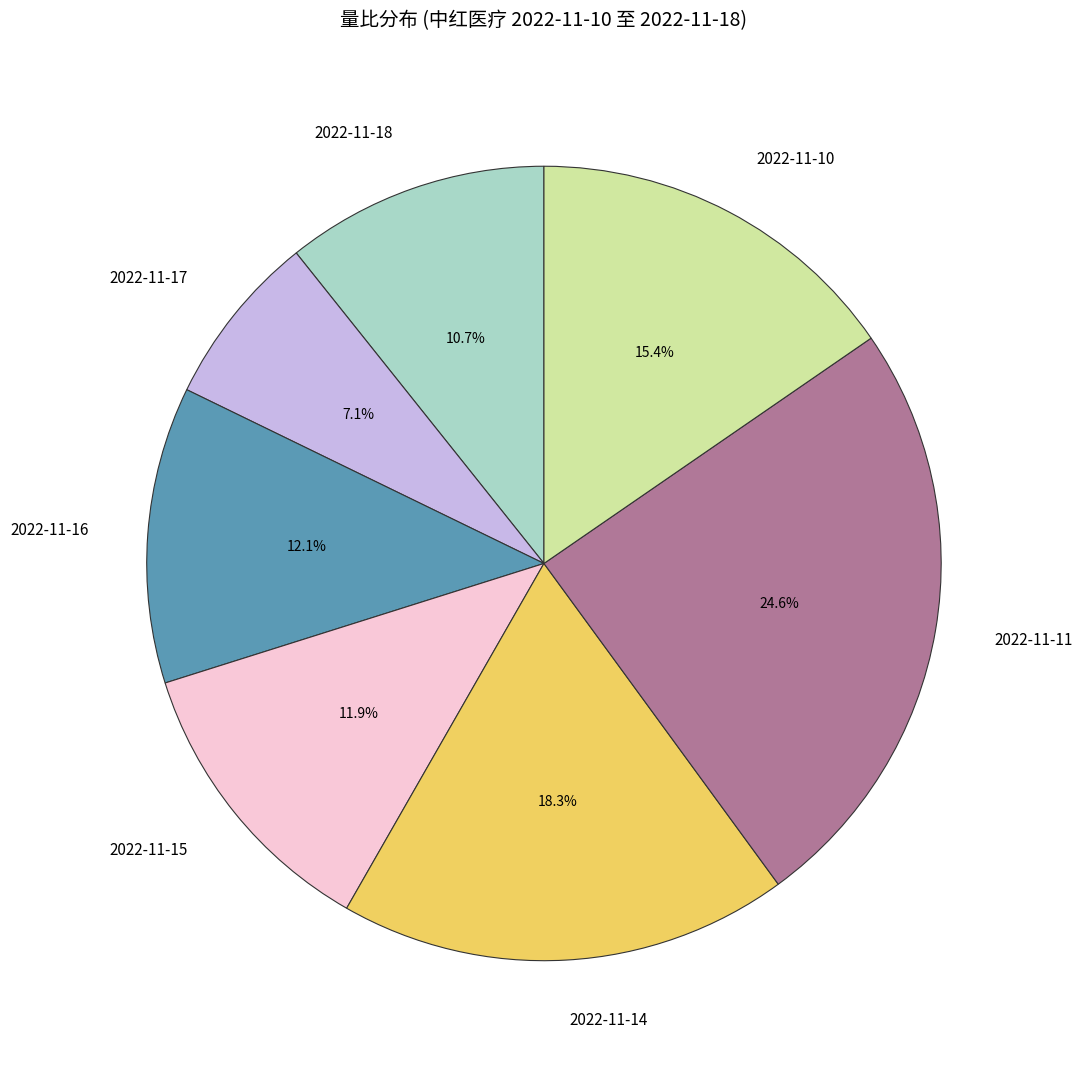

Which slice is the largest?

2022-11-11